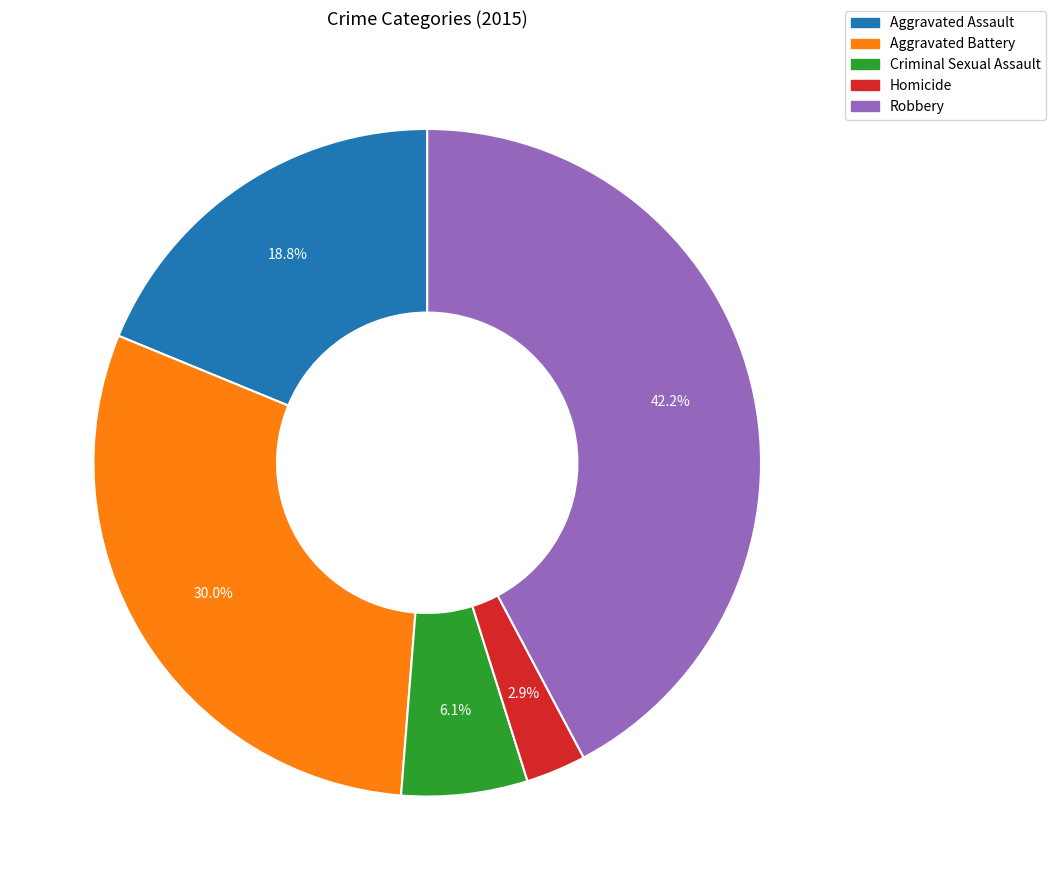

The Aggravated Battery slice represents 30% of the pie. True or false?

True